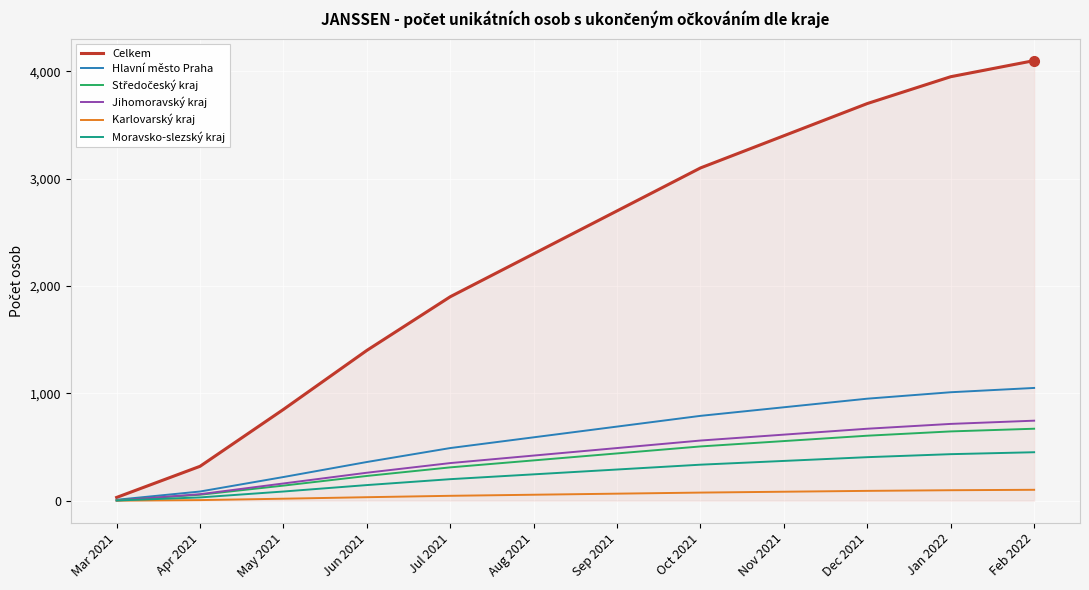

At how many categories does at least one series exceed 1372?

9